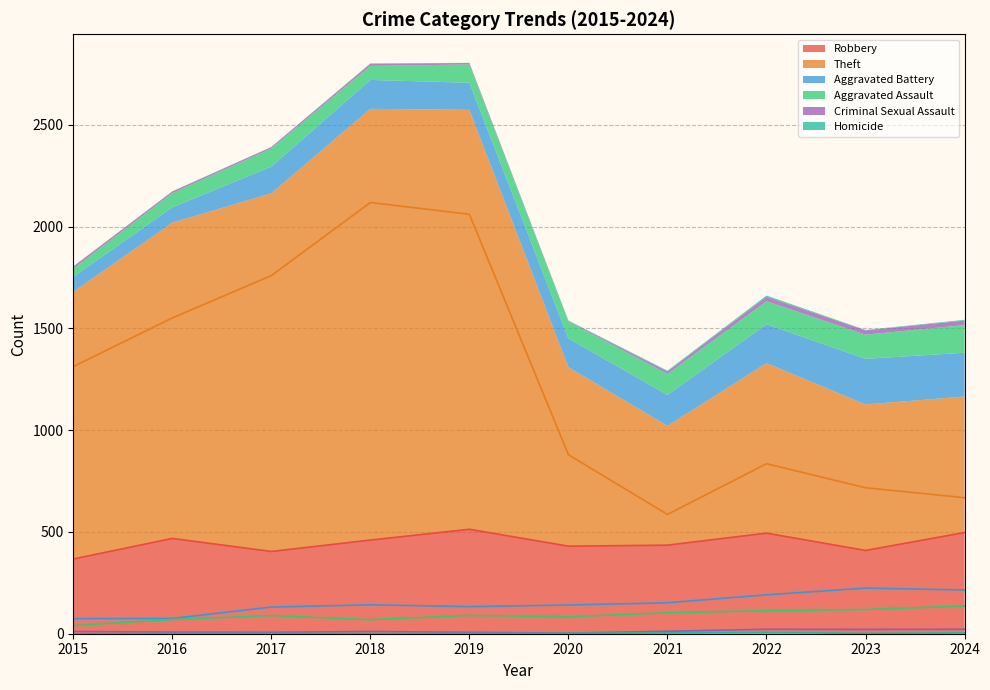

At which label does Criminal Sexual Assault reach its peak?

2022